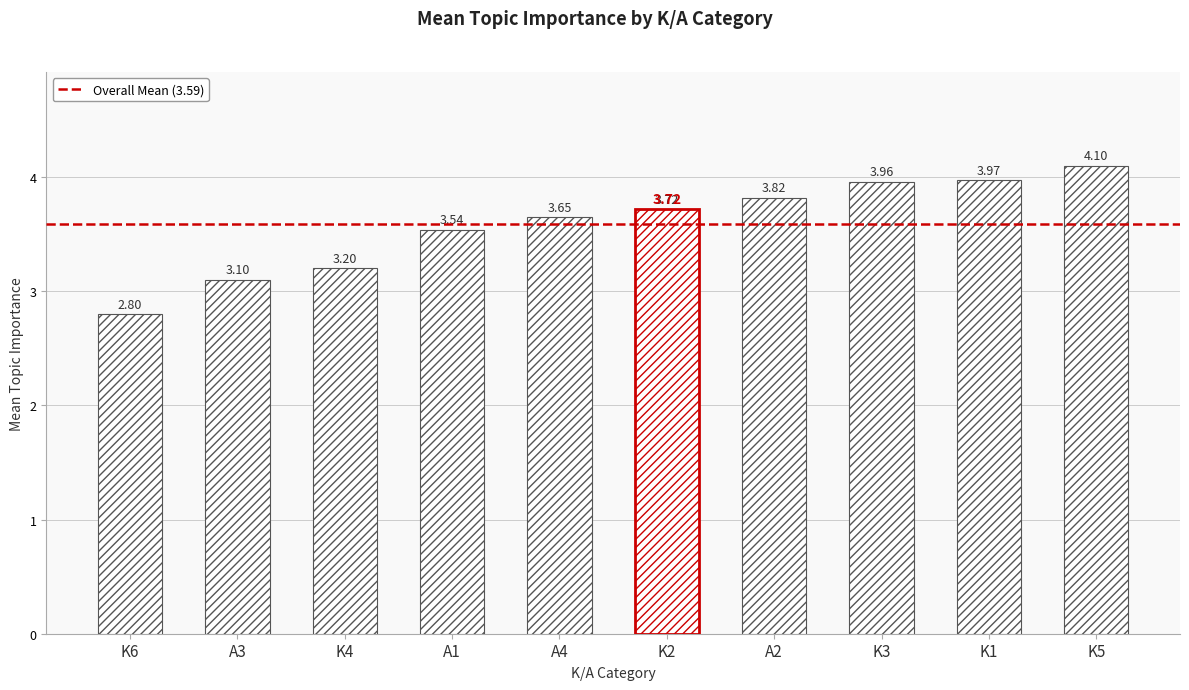

List the labels in order of value, smallest first.

K6, A3, K4, A1, A4, K2, A2, K3, K1, K5